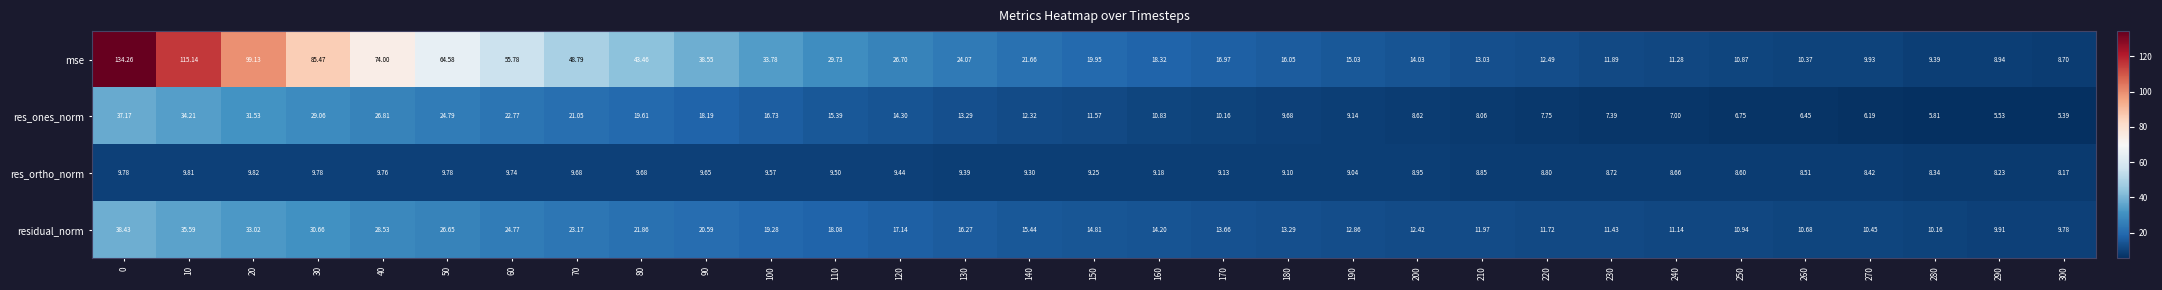

At 130, list the series in order from smallest to largest.

res_ortho_norm, res_ones_norm, residual_norm, mse